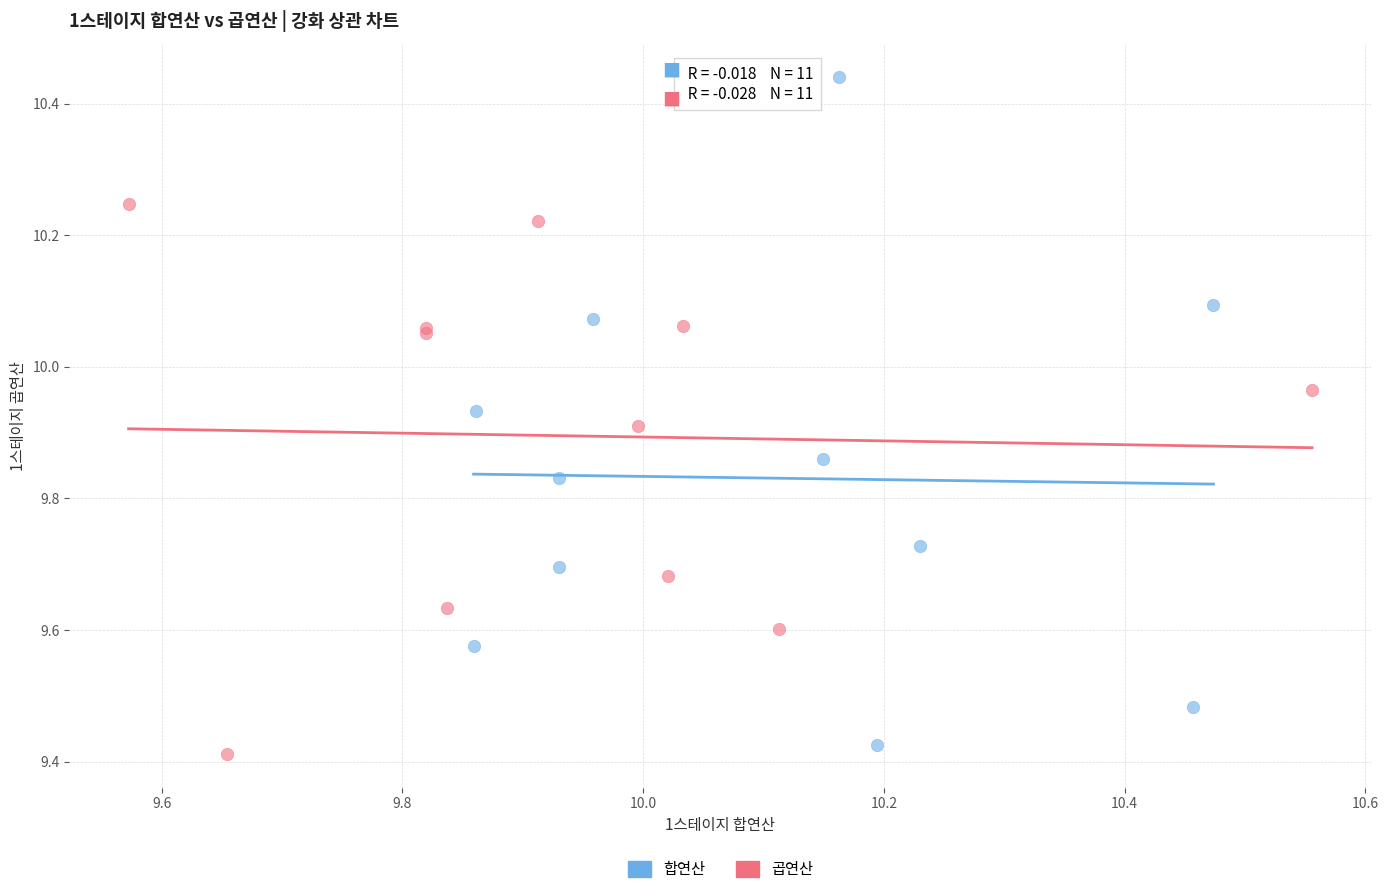

What are all the series names shown in the legend?

합연산, 곱연산